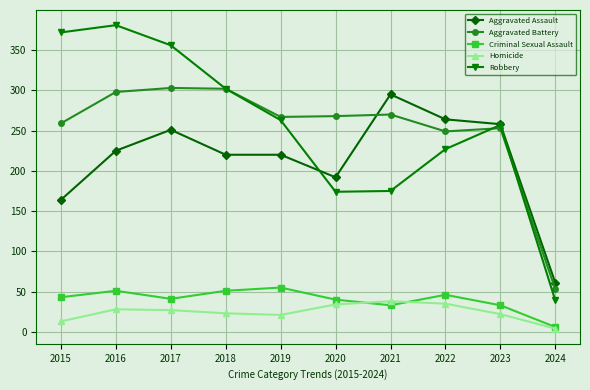

What is the value of the Aggravated Battery point at the 6th from the left?

268